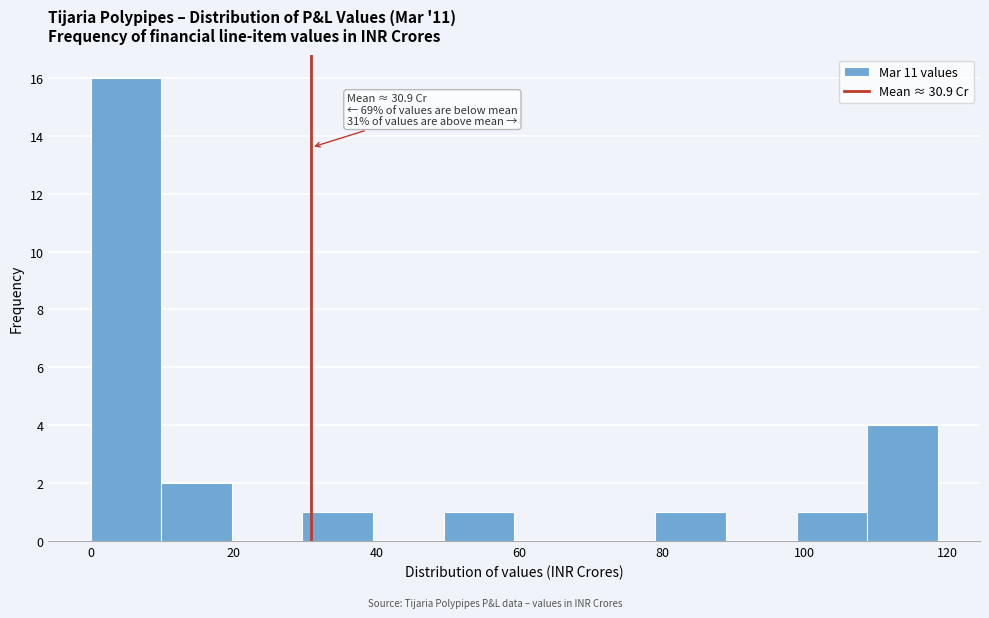

Which range on the x-axis has the tallest bar?

0 to 10